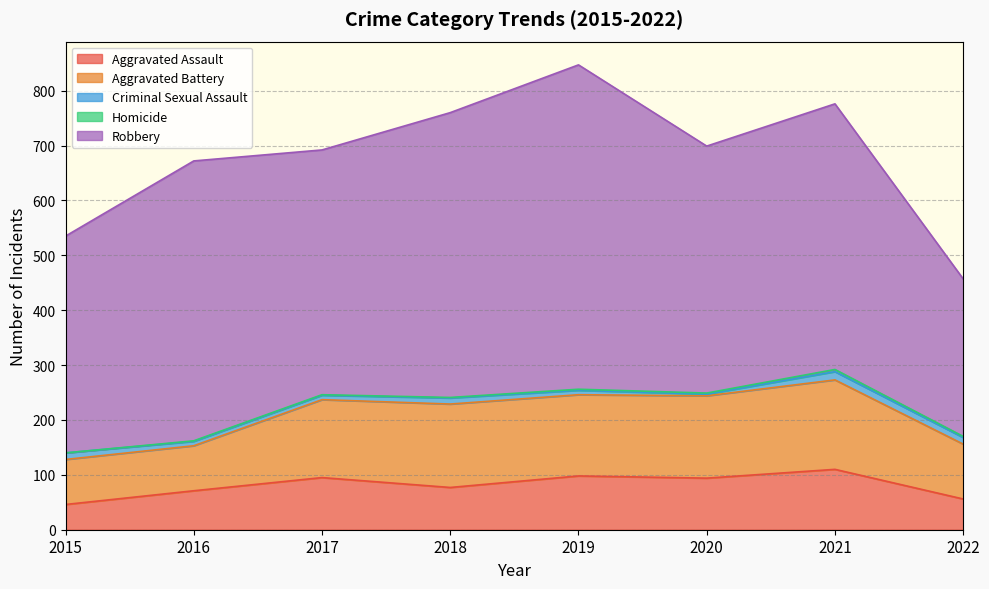

Count the number of categories in the chart.

8